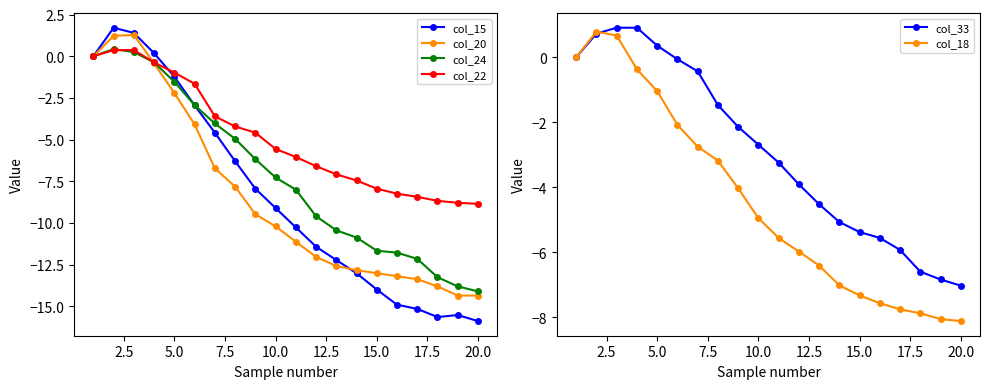

What is the lowest value of the col_22 series?

-8.8